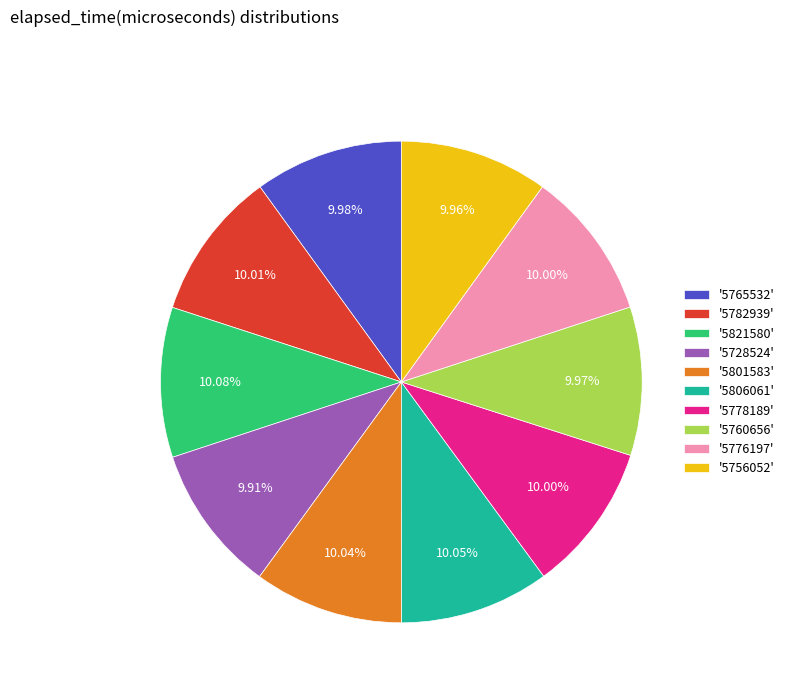

How many segments does this pie chart have?

10